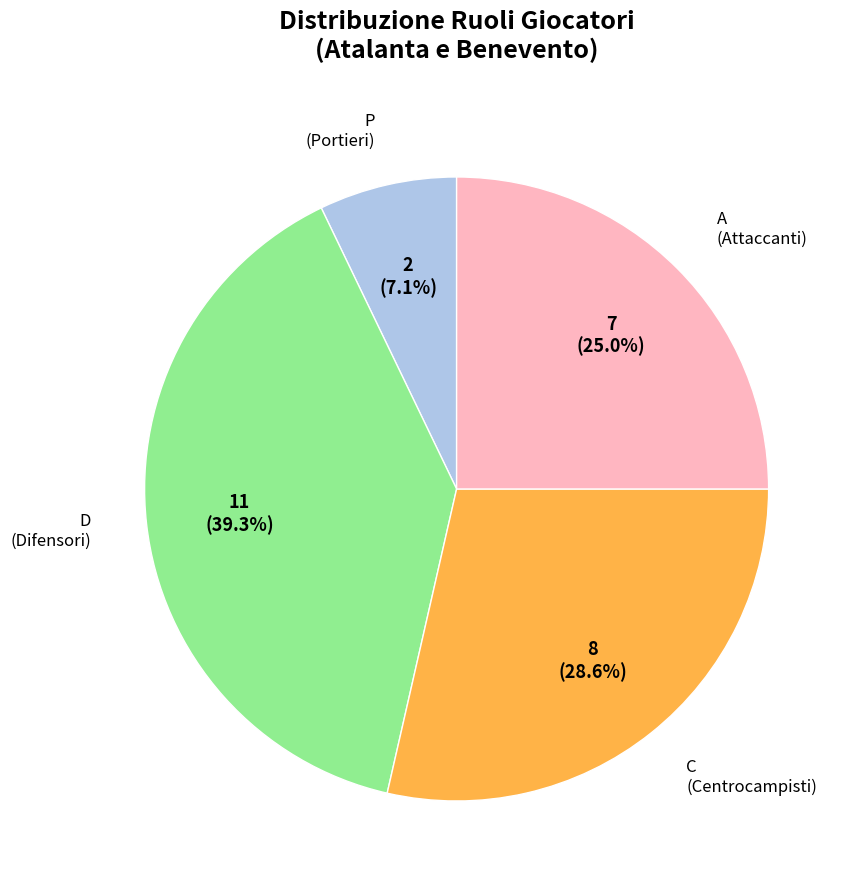

Does any single category account for the majority?

No